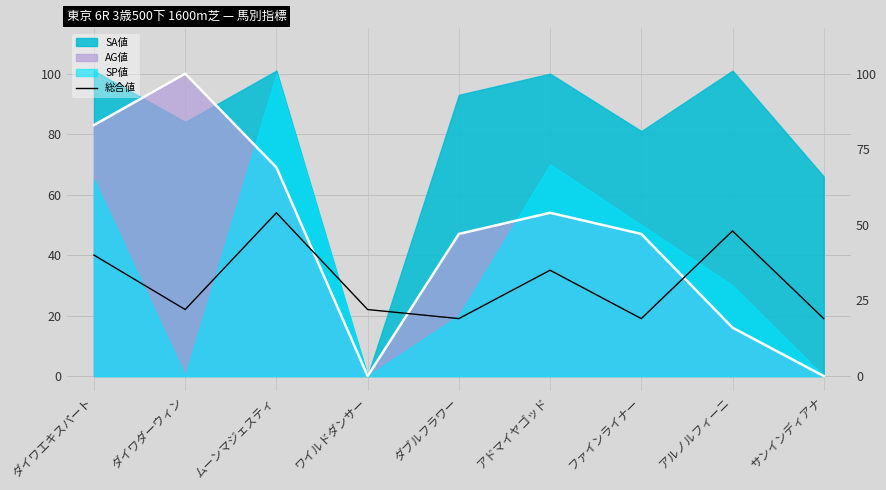

Where is the first local maximum for AG値(線)?

ダイワダーウィン